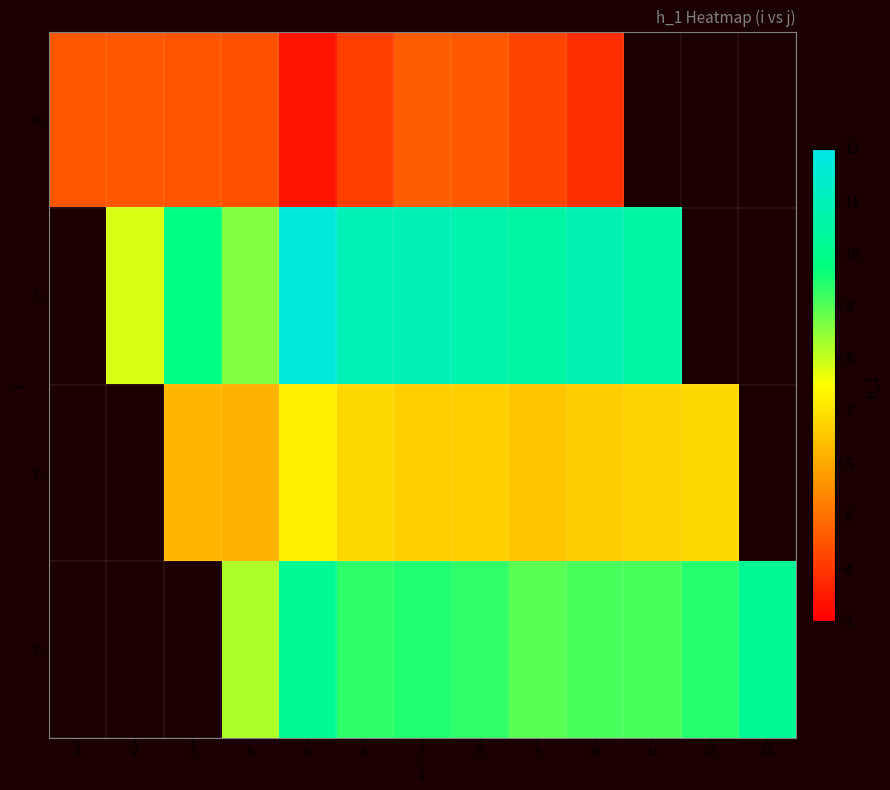

Is the value of row_1 at 12 greater than the value of row_3 at 13?

No